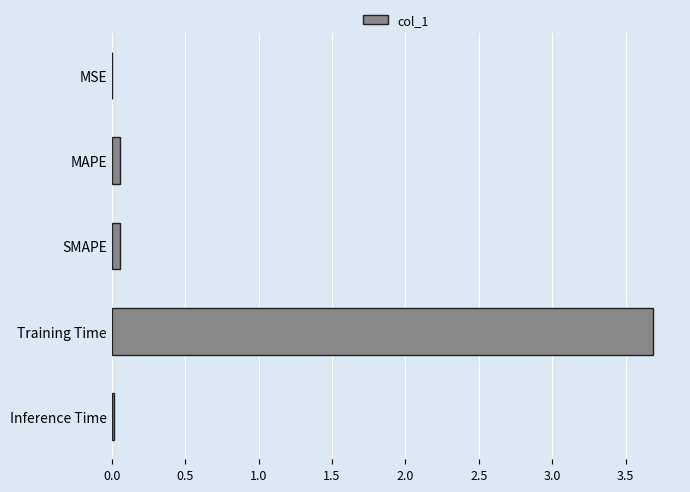

Between Training Time and MSE, which is larger?

Training Time